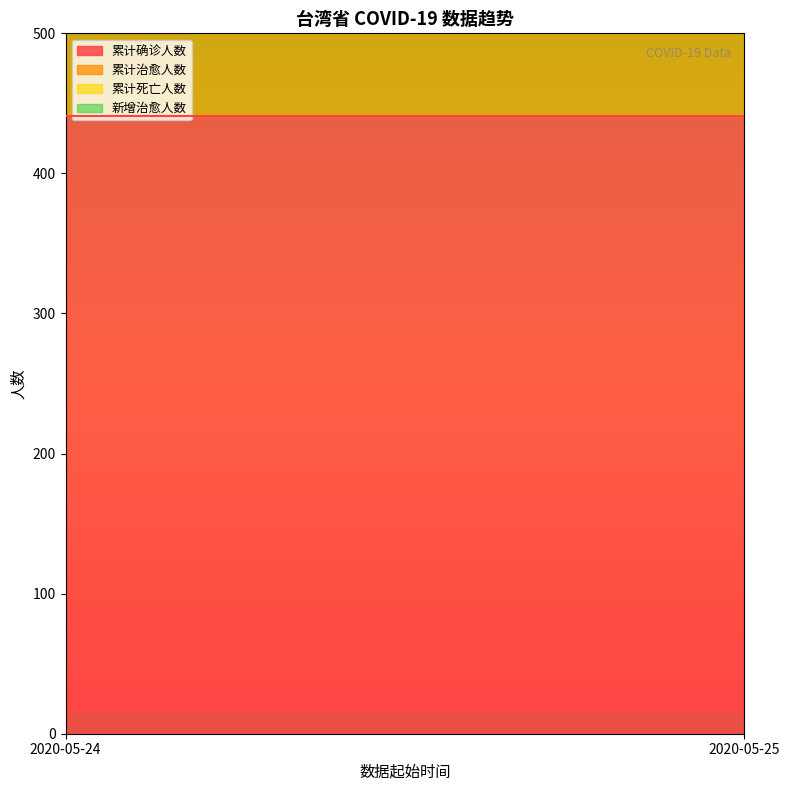

Does the chart have visible grid lines?

No